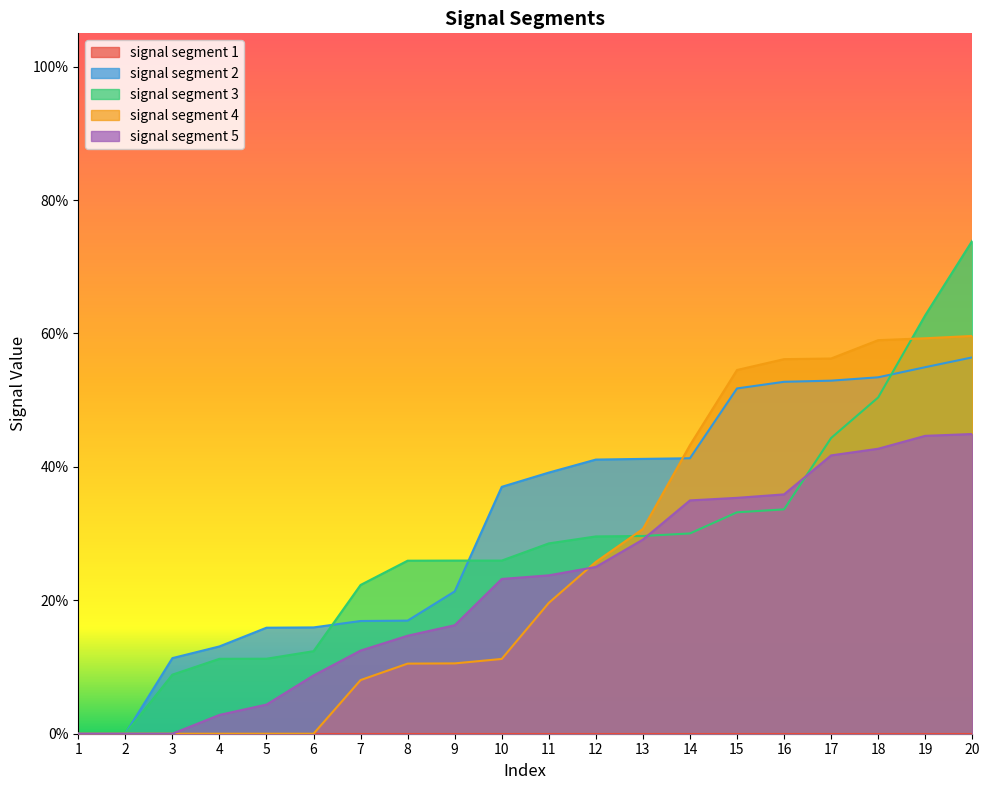

How many lines are shown in the chart?

4